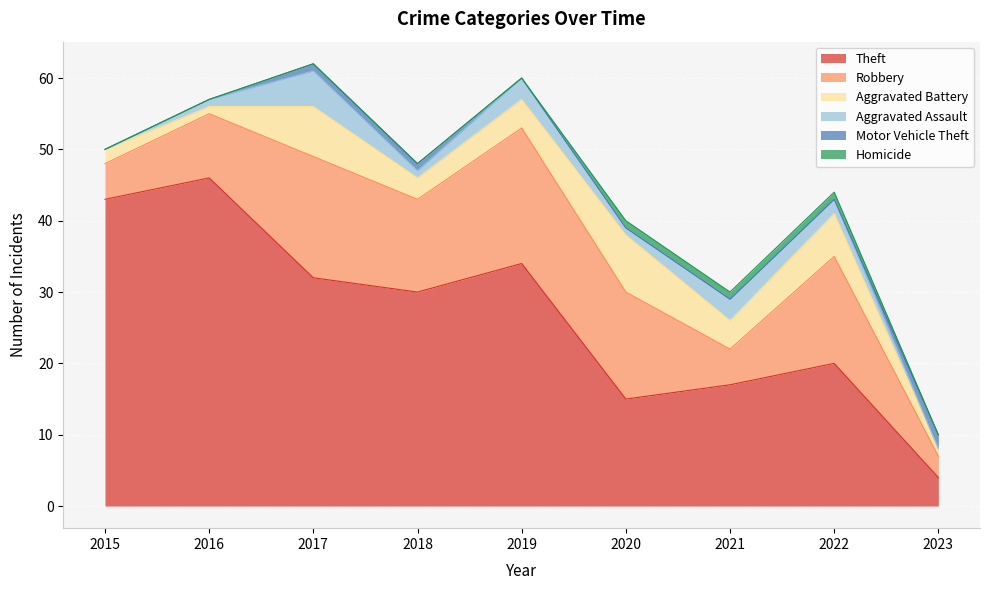

True or false: Theft and Aggravated Assault cross at least once.

False